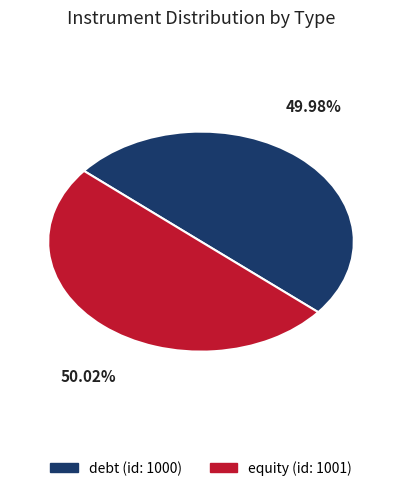

Does any single category account for the majority?

Yes